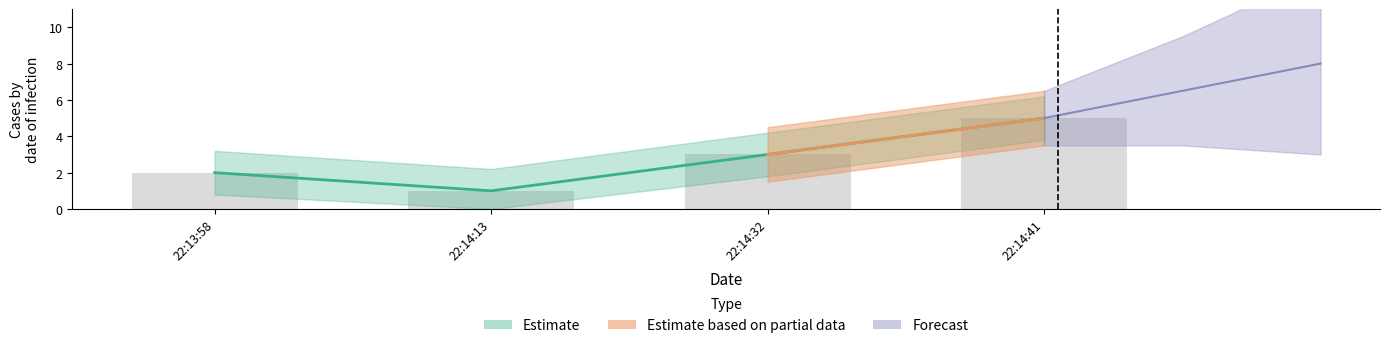

Count the number of values greater than 3.

1